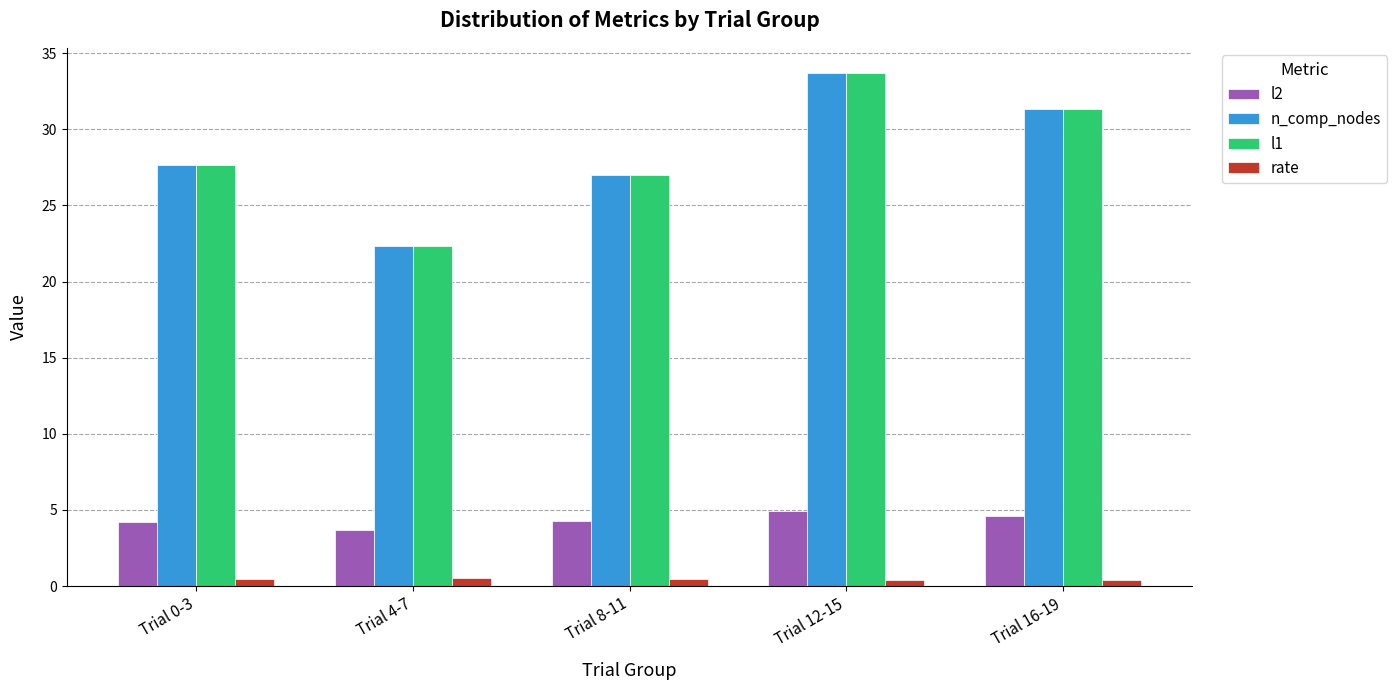

The l1 series shows 31.2 at Trial 4-7. True or false?

False